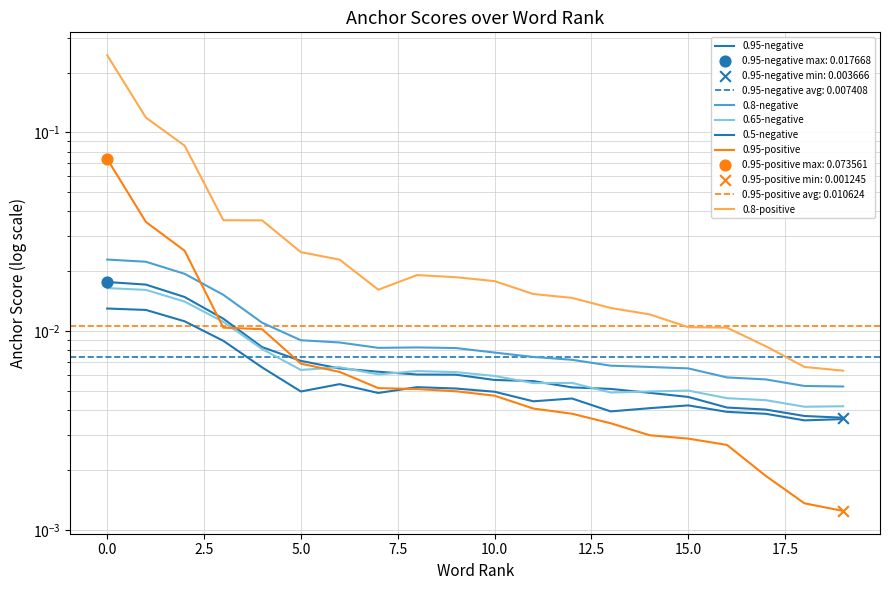

At how many categories does at least one series exceed 0?

20